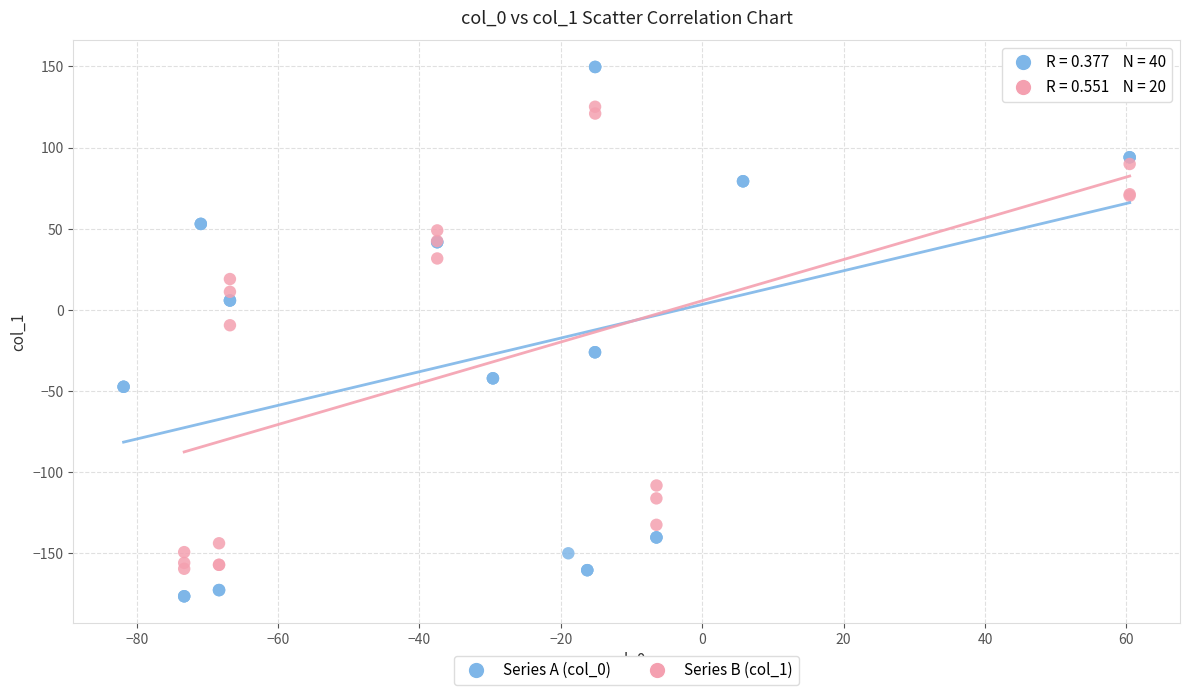

Which series has the widest spread of Y values?

Series A (col_0)